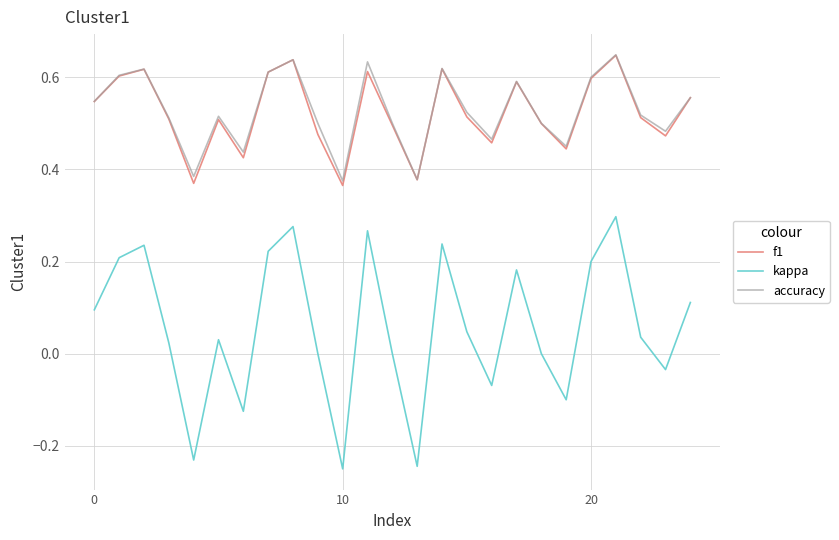

How many series are shown in this chart?

3